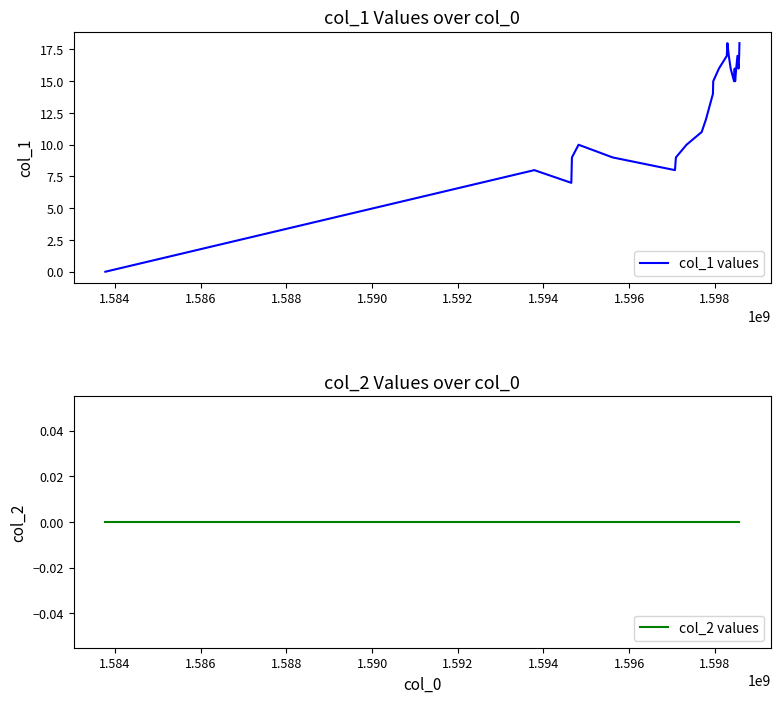

True or false: col_2 values and col_1 values intersect in this chart.

False